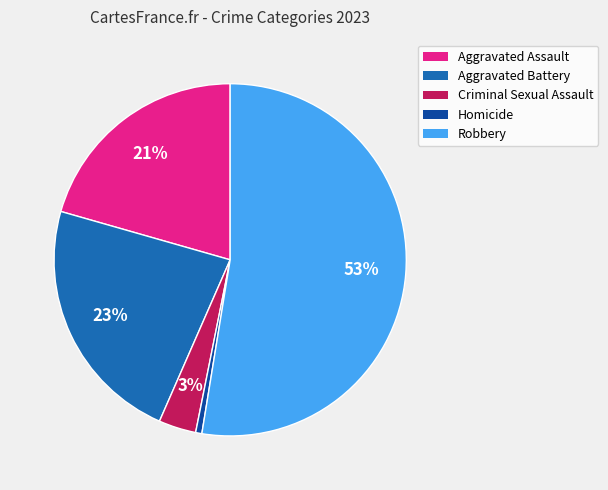

To the nearest percent, what is the average slice percentage?

20%